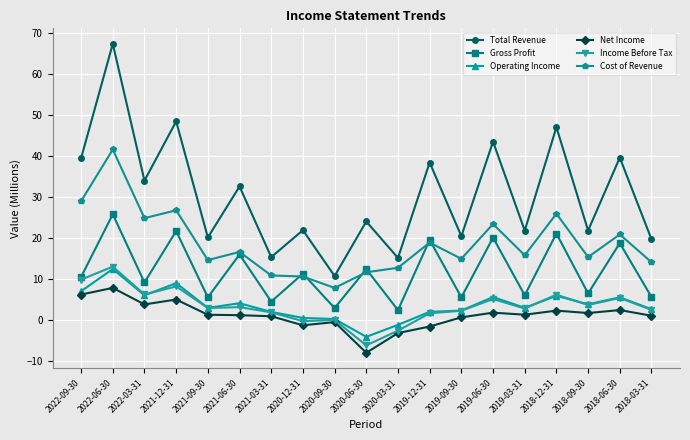

What is the lowest value of the Operating Income series?

-4.1